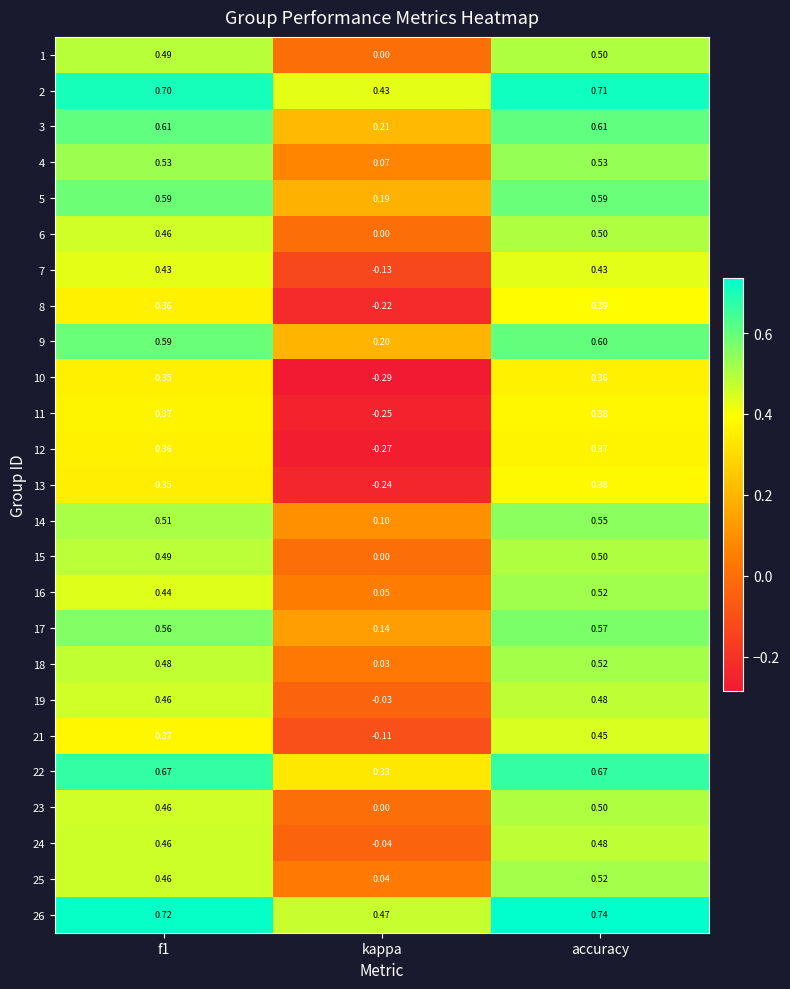

At which label is 10 closest to 0?

kappa